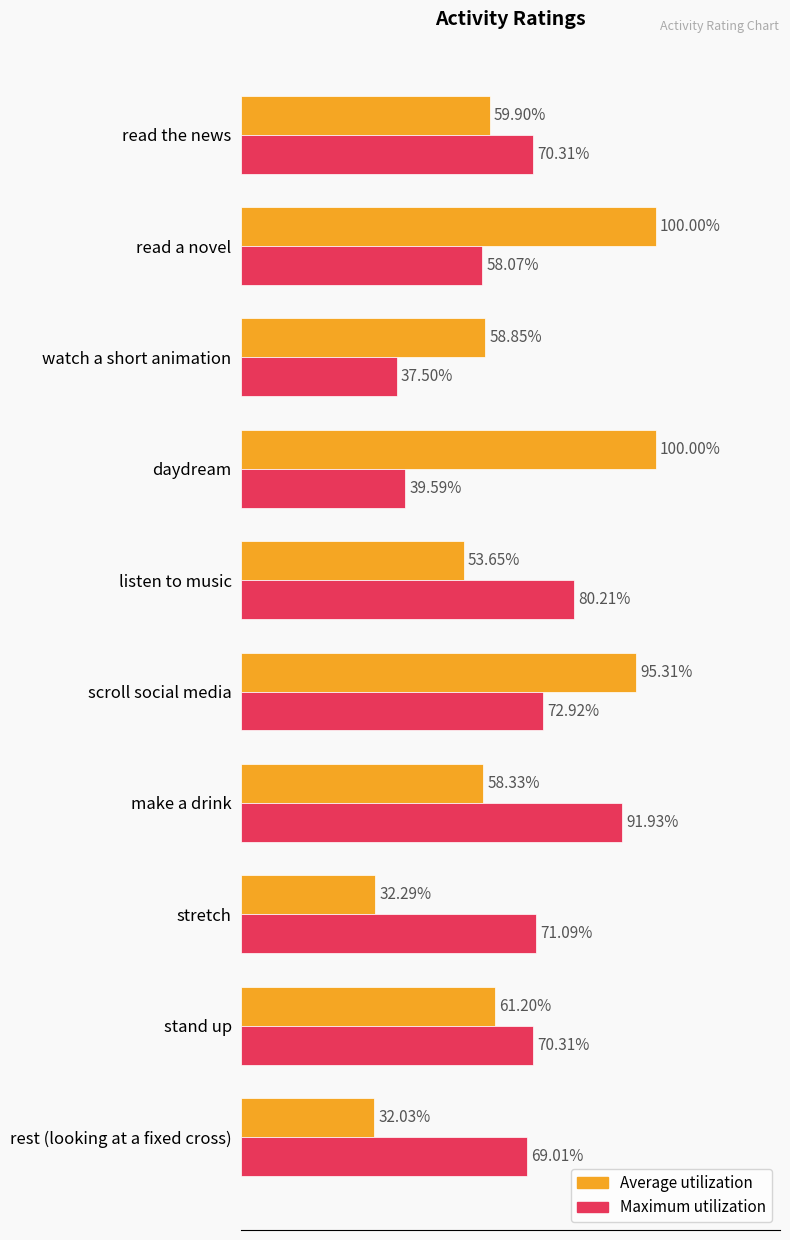

Which series has the largest range (max minus min)?

Average utilization